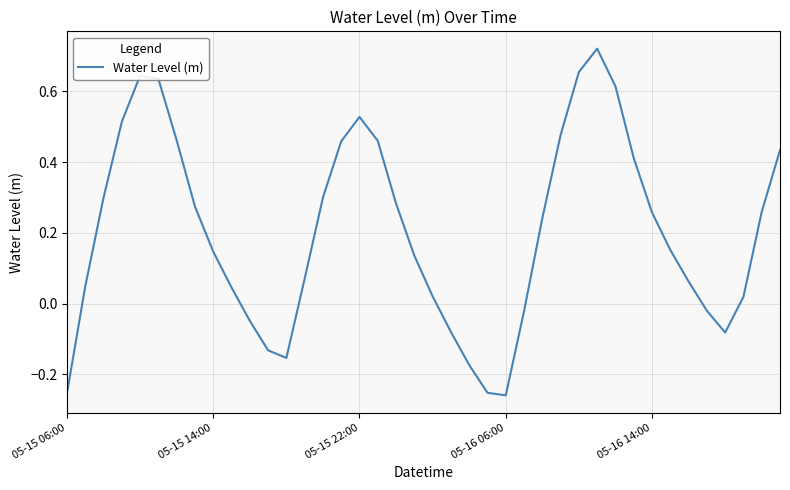

What is the difference between the maximum and minimum values?

1.0